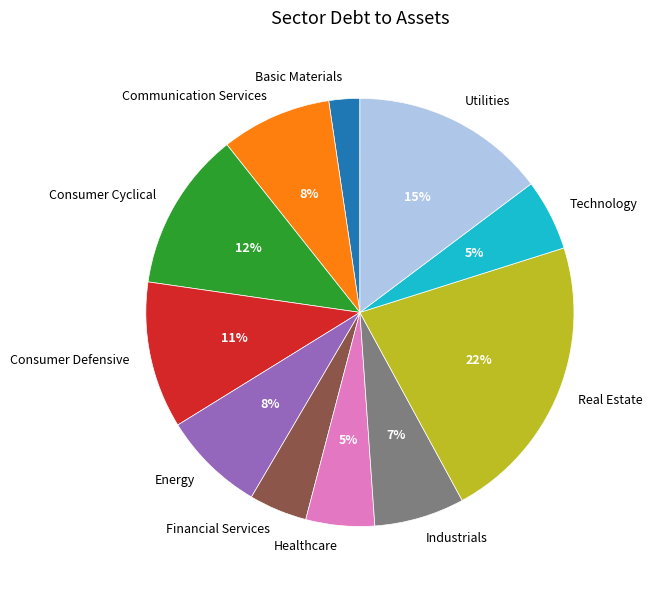

Which category has the smallest portion of the pie?

Basic Materials